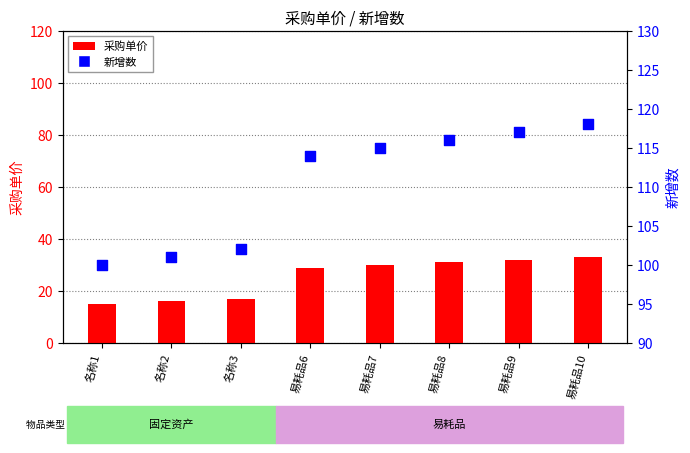

Which series reaches the maximum Y coordinate?

新增数